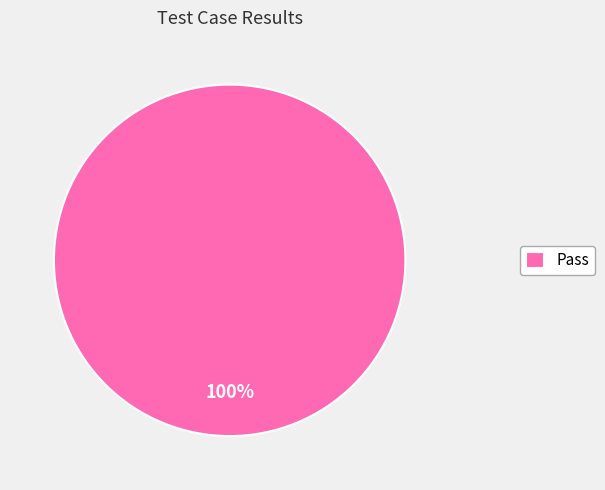

To the nearest percent, what portion does Pass represent?

100%